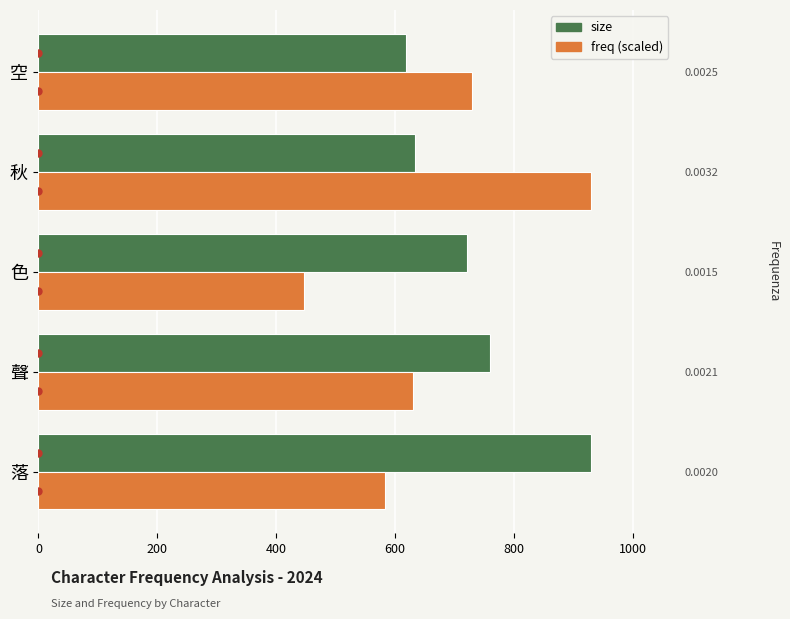

Is it true that freq (scaled) equals 969.4 at 空?

False